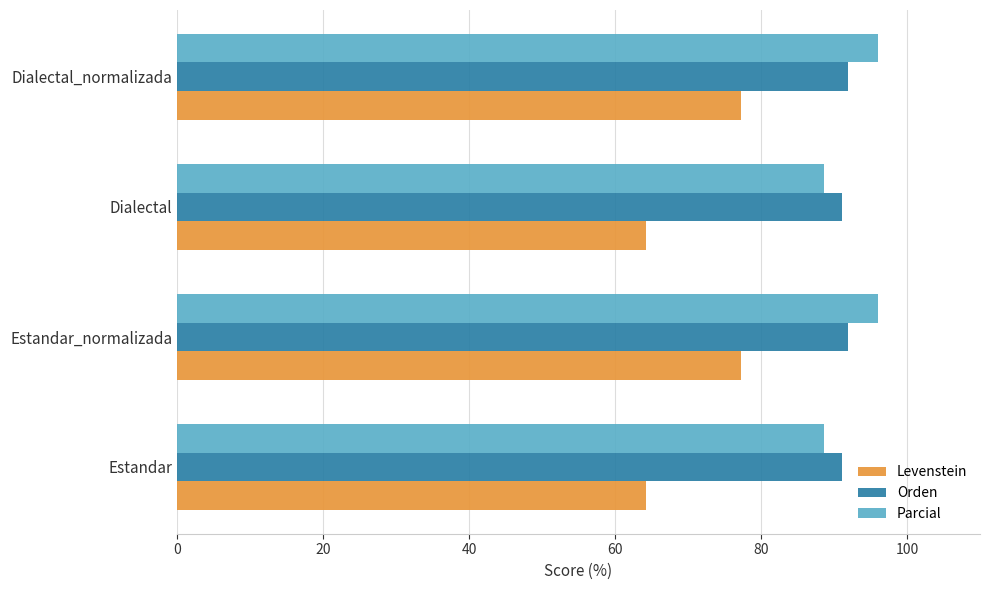

The value of Levenstein at Estandar_normalizada is 77.3. True or false?

True